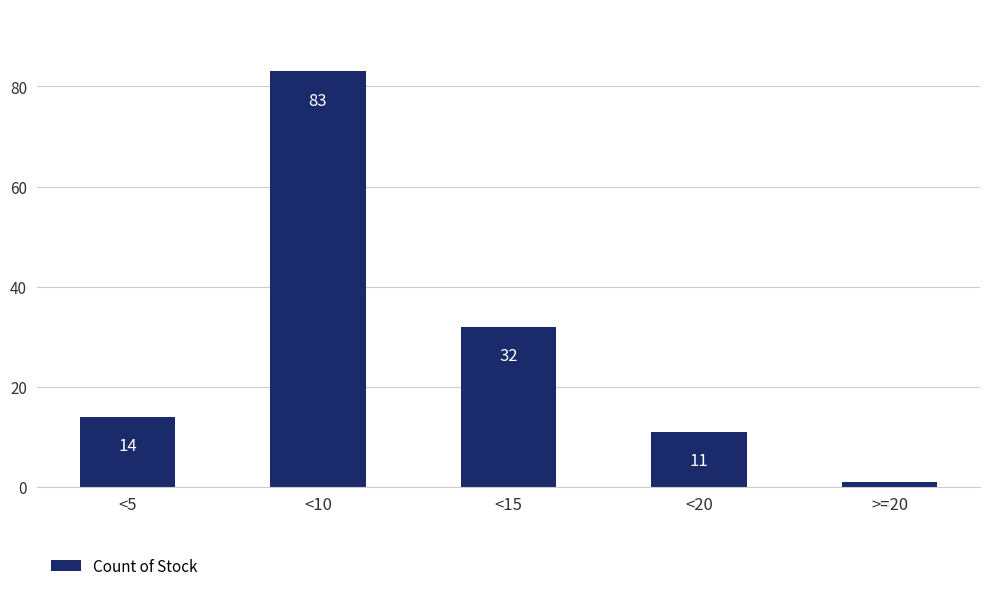

What position from the right is <5?

5